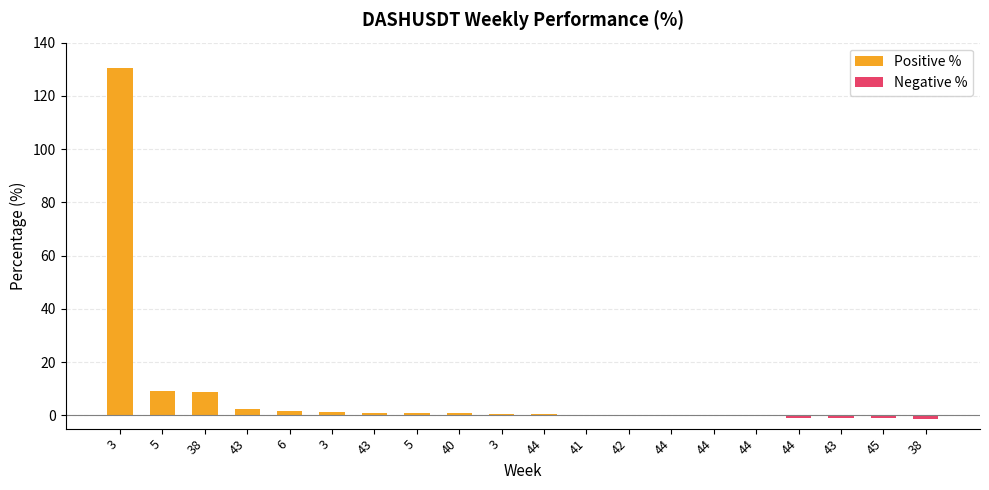

What is the difference between the values at 44 and 44?

0.2